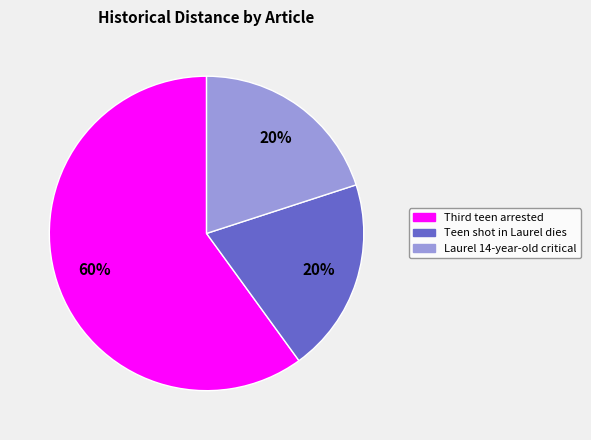

Which slice is the largest?

Third teen arrested